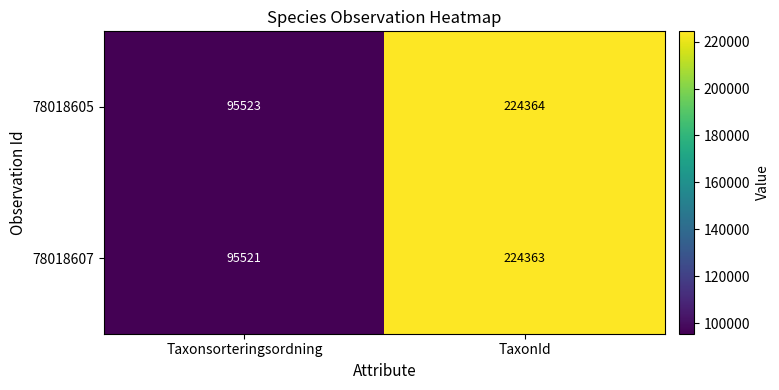

List the series in order of their overall mean, lowest first.

78018607, 78018605